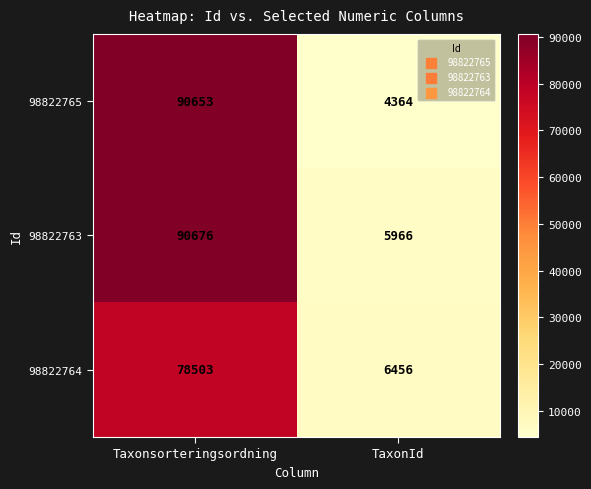

What is the minimum value shown in the chart?

4364